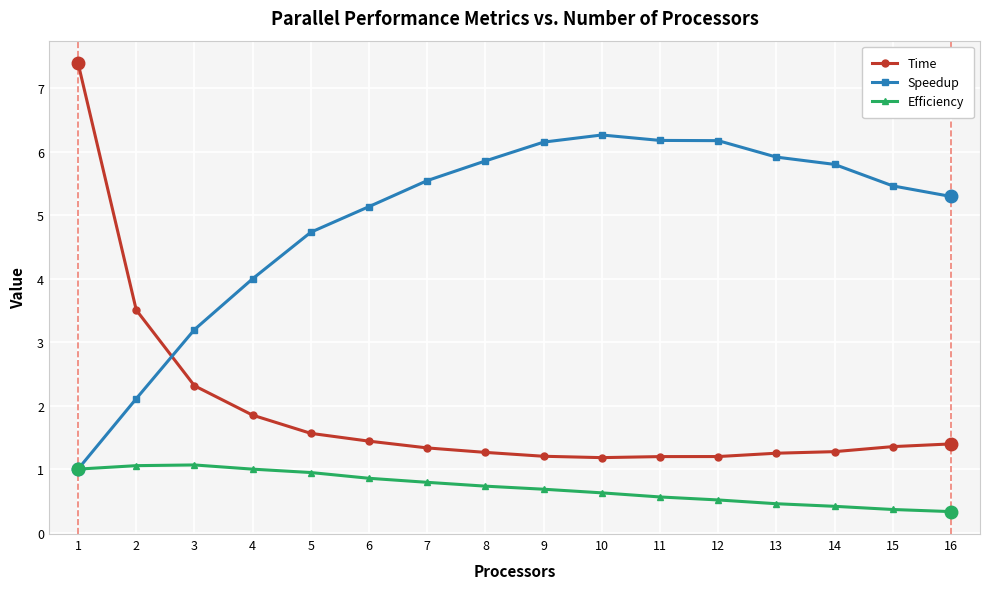

What is the minimum value for Speedup?

1.0